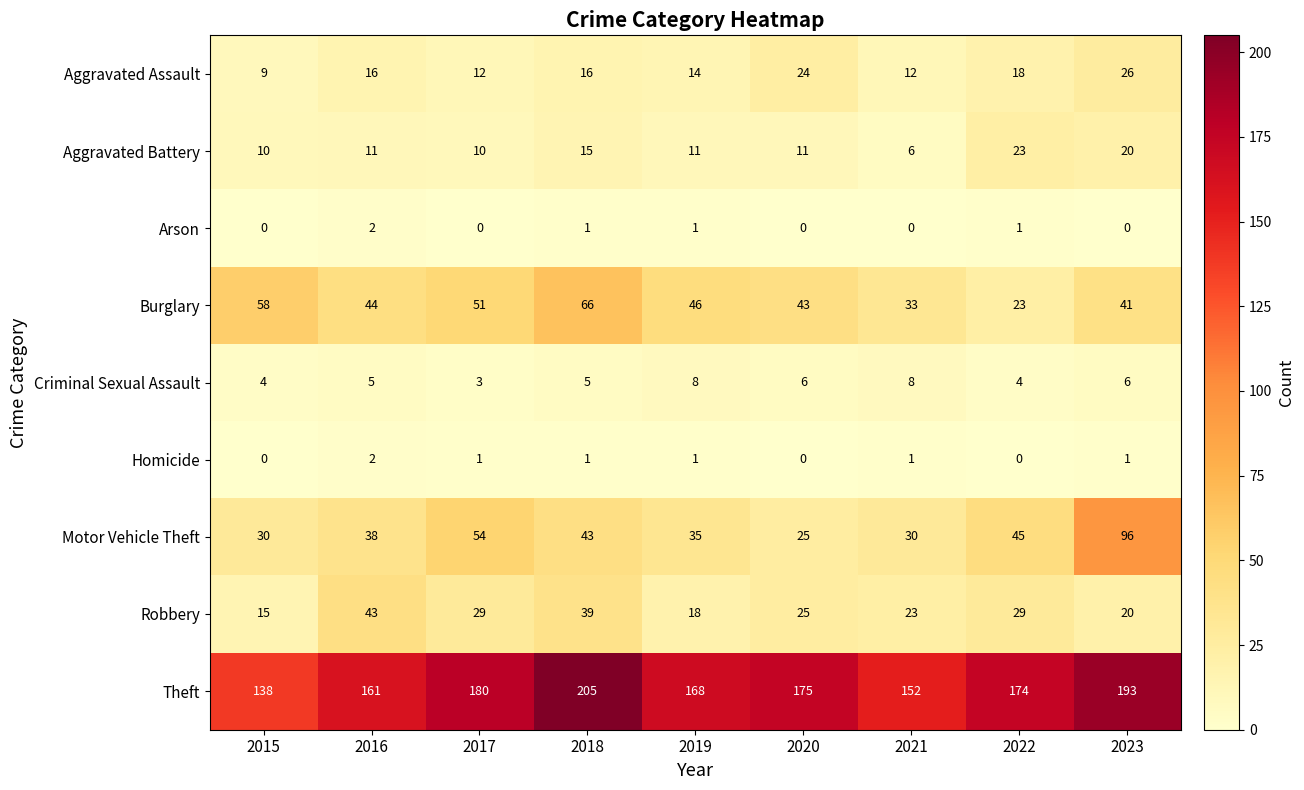

What is the spread (max minus min) of values at 2022?

174